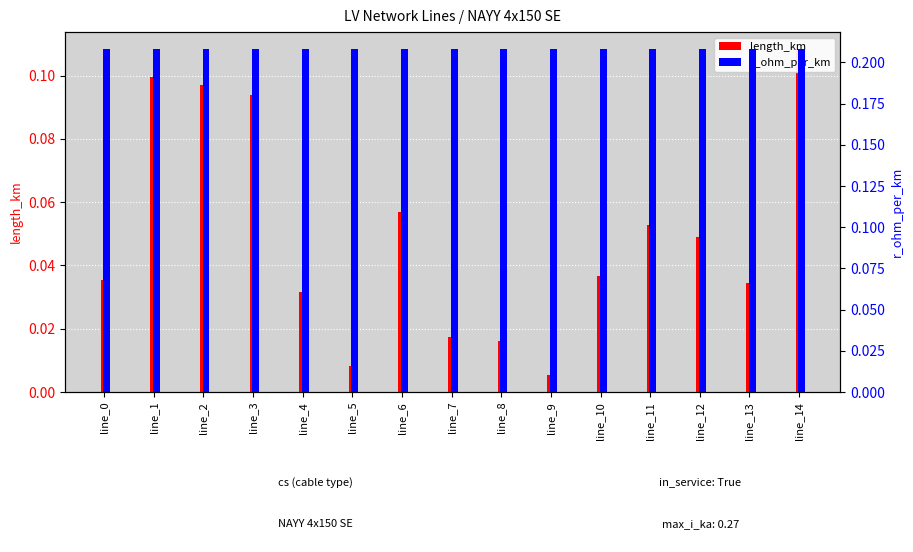

What are all the series names shown in the legend?

length_km, r_ohm_per_km